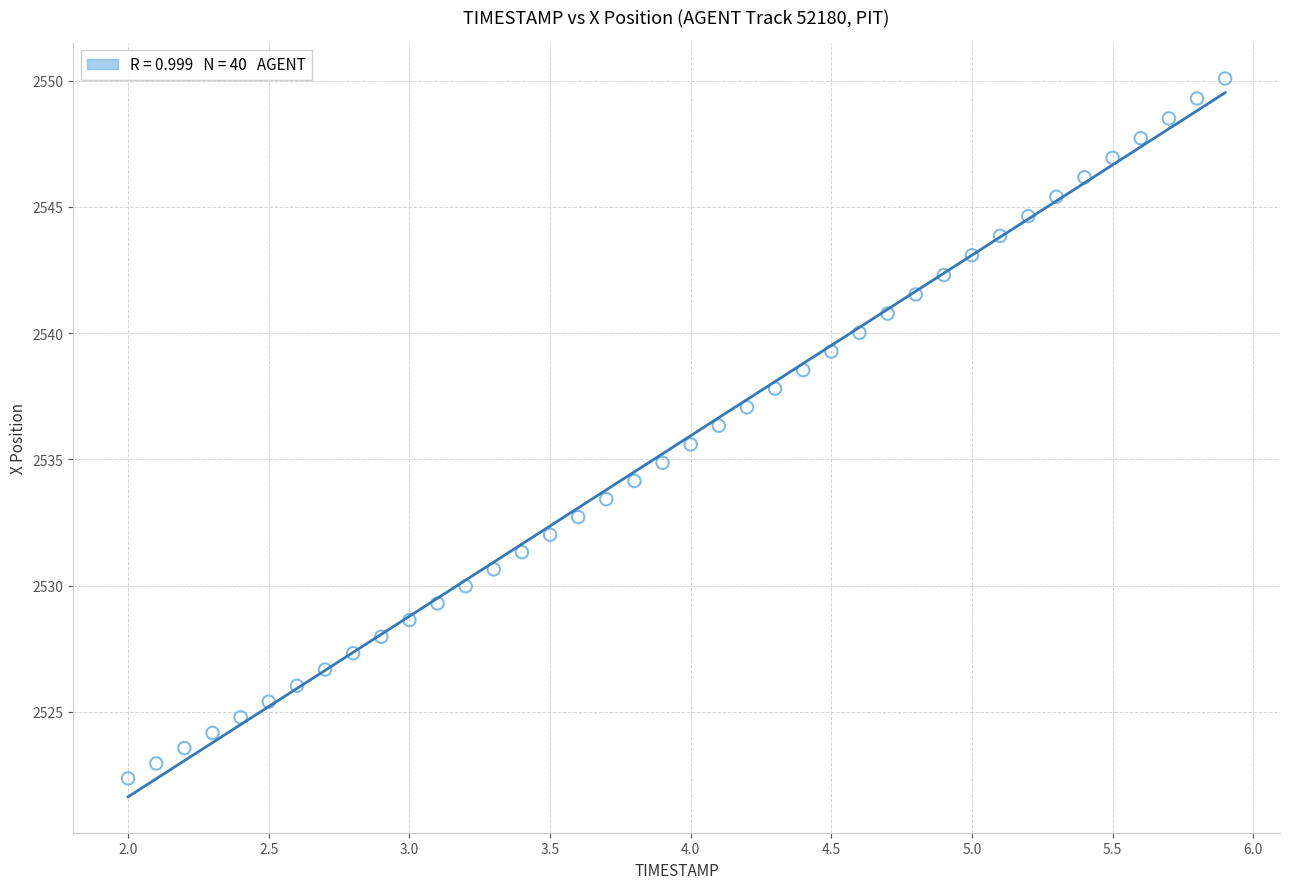

What is the range of Y values (max minus min)?

27.7